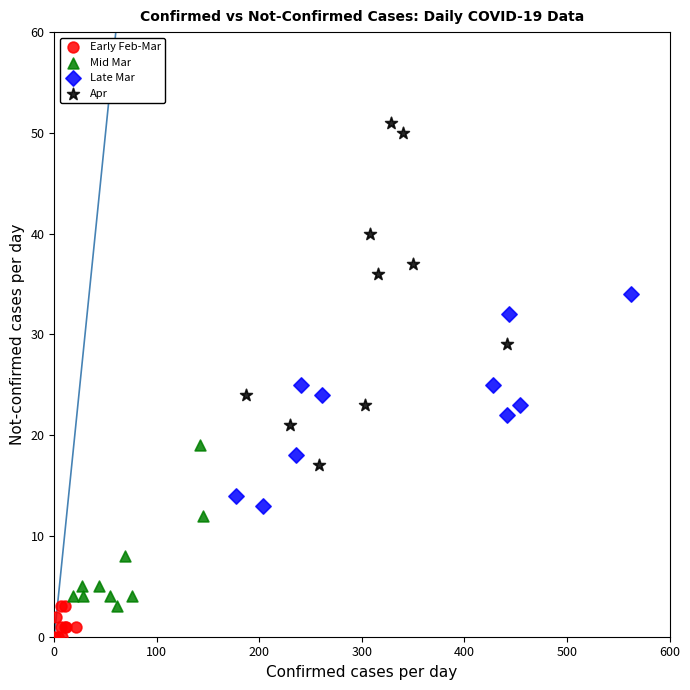

Which series has the widest spread of Y values?

Apr